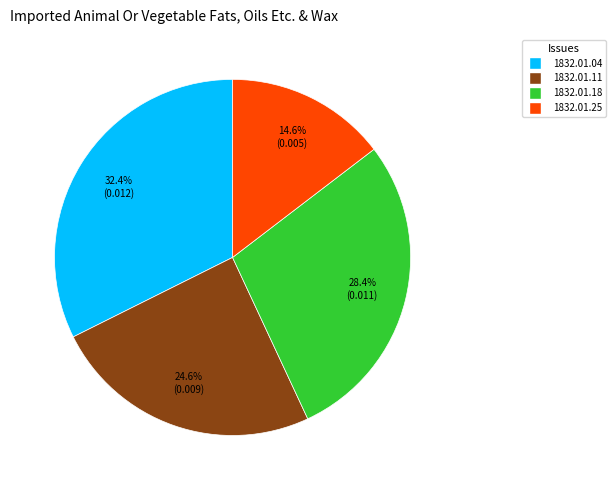

Does any single category account for the majority?

No